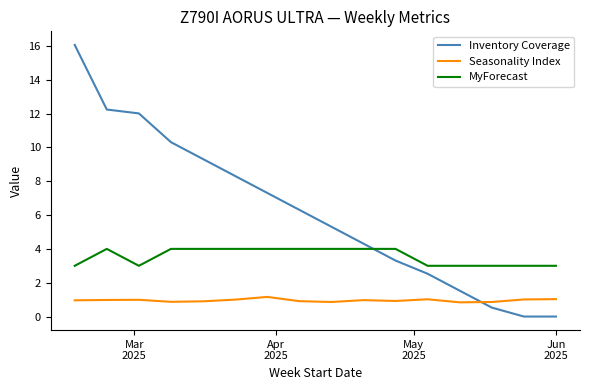

Rank the series by their maximum value, from highest to lowest.

Inventory Coverage, MyForecast, Seasonality Index